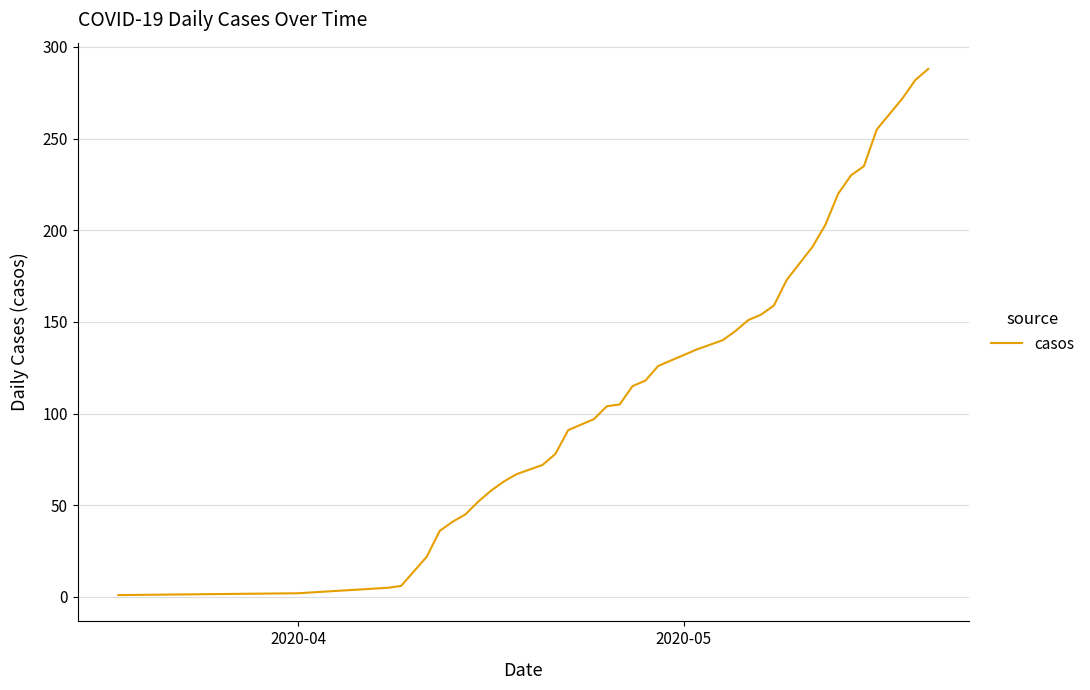

What is the difference between the maximum and minimum values?

287